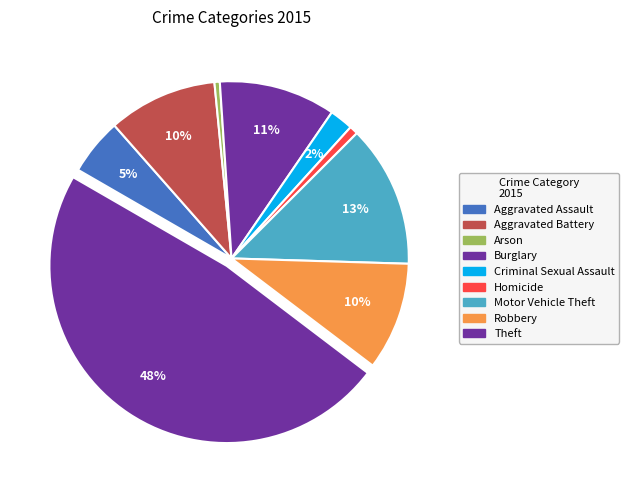

Rank the categories by value from highest to lowest.

Theft, Motor Vehicle Theft, Burglary, Aggravated Battery, Robbery, Aggravated Assault, Criminal Sexual Assault, Homicide, Arson